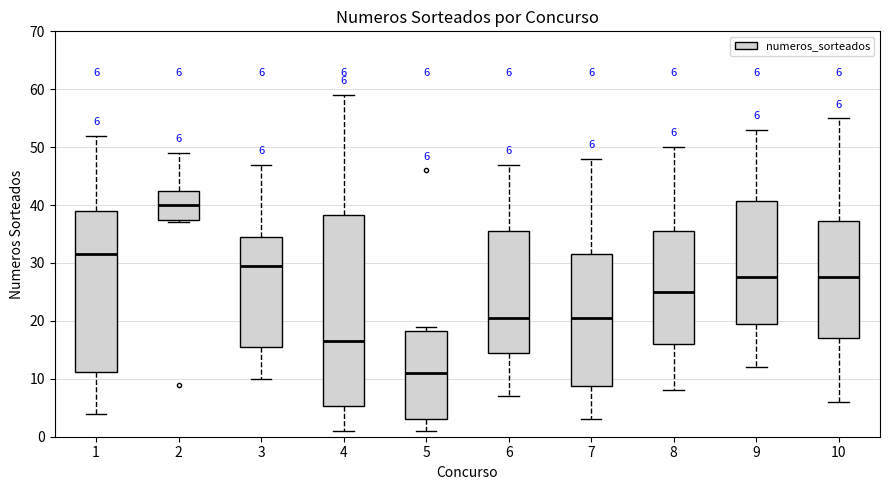

Which box has the lowest median line?

5